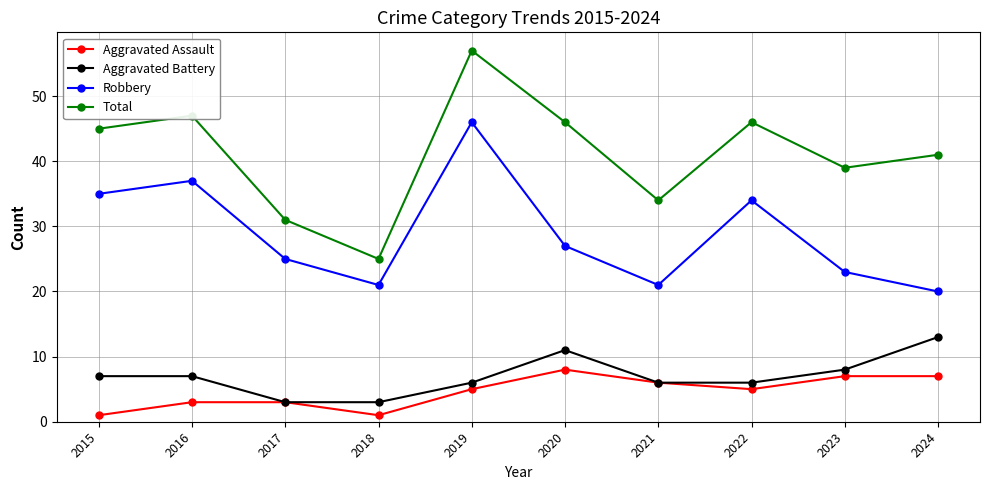

Which series has the largest range (max minus min)?

Total